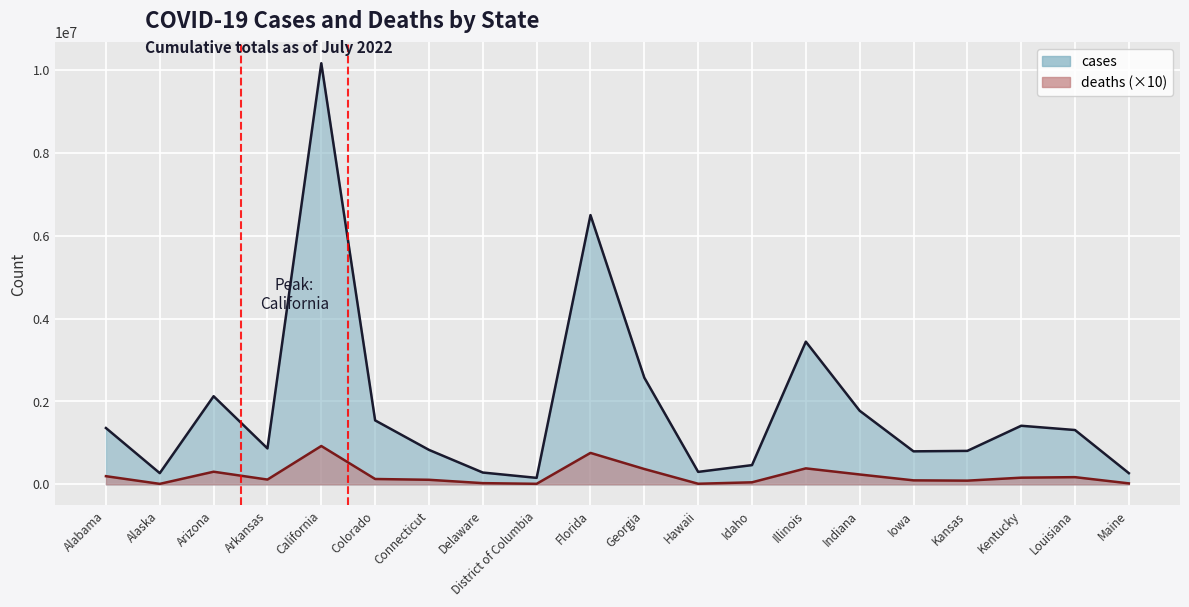

In deaths, how many points are lower than both neighbors (excluding endpoints)?

5